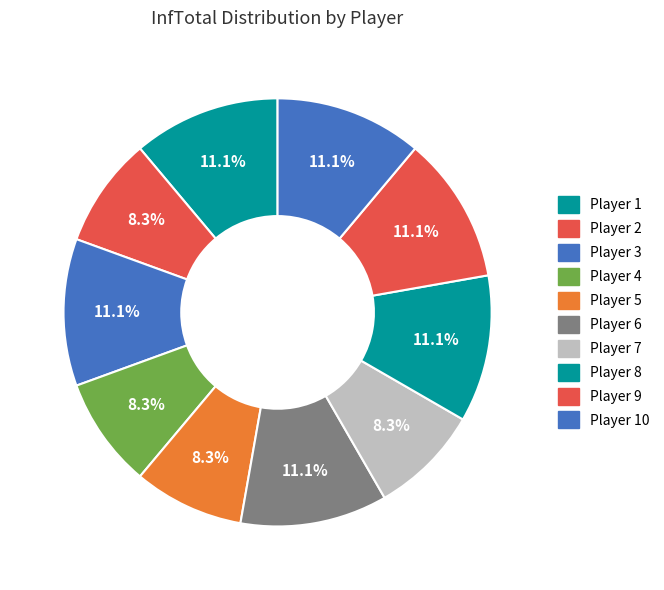

What is the change in value from Player 5 to Player 8?

+1